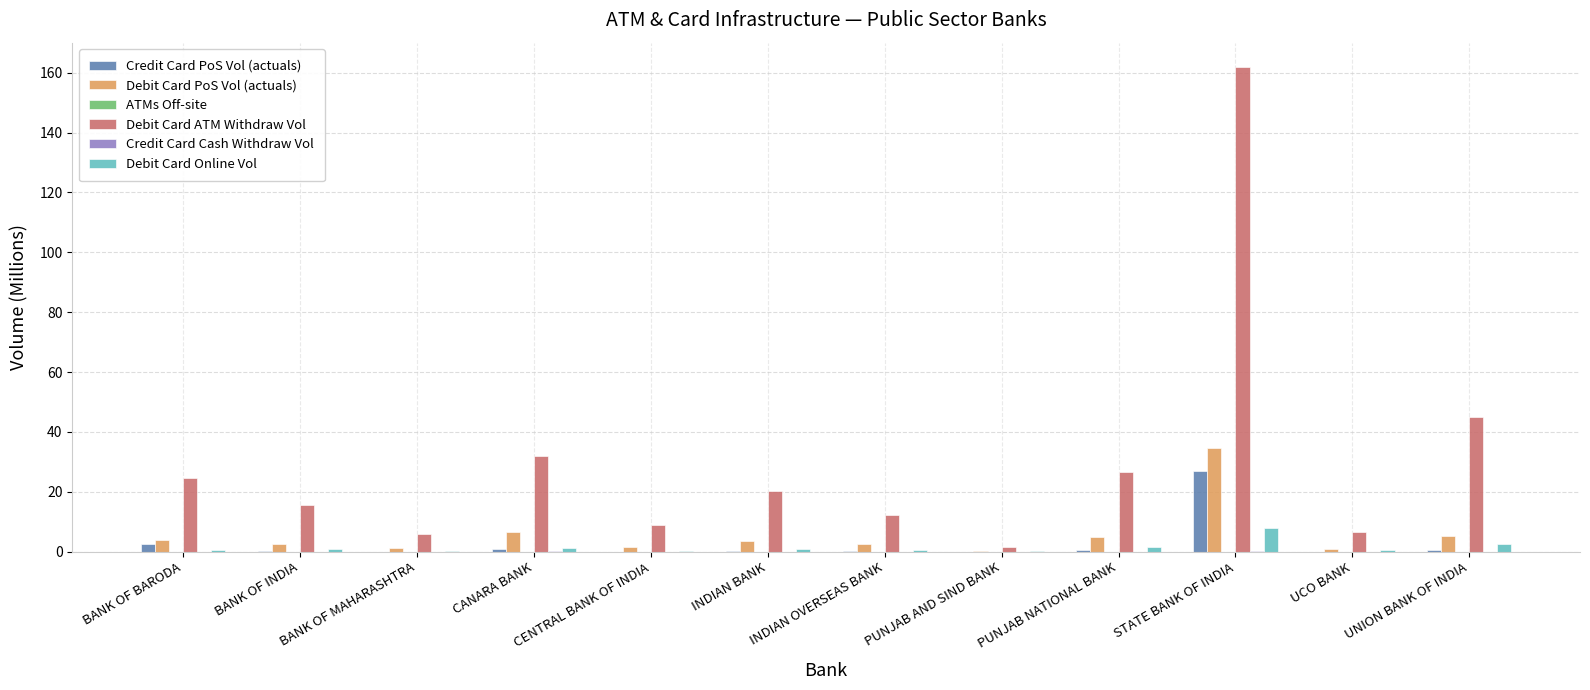

At which category does the chart reach its peak across all series?

STATE BANK OF INDIA